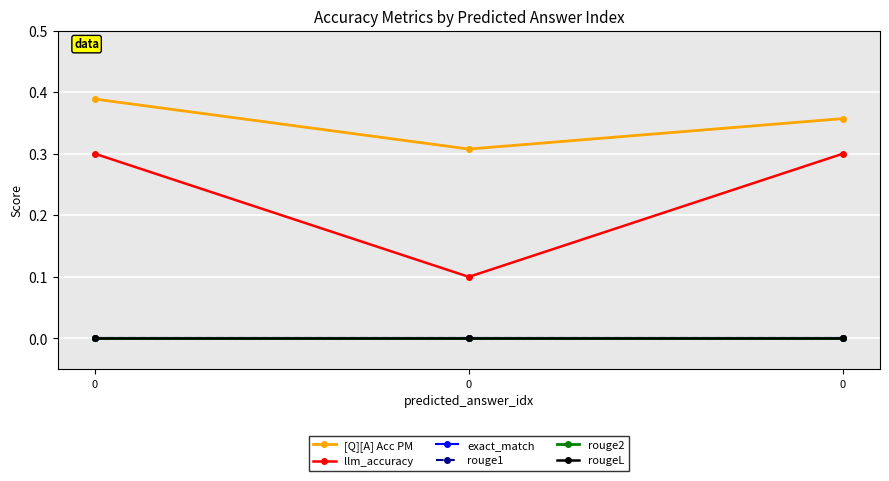

Reading right to left, extract all data points from this chart.

[Q][A] Acc PM: 0.4	0.3	0.4
llm_accuracy: 0.3	0.1	0.3
exact_match: 0.0	0.0	0.0
rouge1: 0.0	0.0	0.0
rouge2: 0.0	0.0	0.0
rougeL: 0.0	0.0	0.0